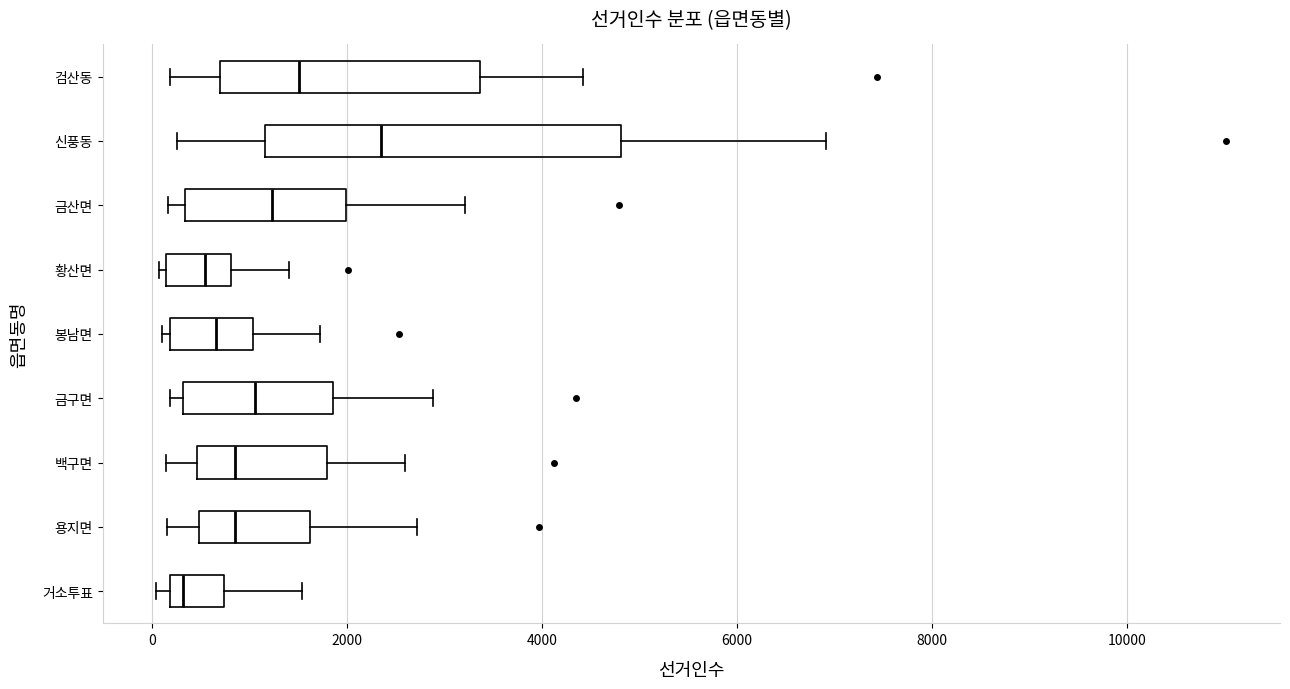

Reading bottom to top, read every box against the x-axis: the position of its median line, the range the box covers, and the ends of its whiskers. The values are not printed on the chart, so give them approximately, as read against the axis.

거소투표: median 400, box 200 to 800, whiskers 0 to 1600
용지면: median 800, box 400 to 1600, whiskers 200 to 2800
백구면: median 800, box 400 to 1800, whiskers 200 to 2600
금구면: median 1000, box 400 to 1800, whiskers 200 to 2800
봉남면: median 600, box 200 to 1000, whiskers 0 to 1800
황산면: median 600, box 200 to 800, whiskers 0 to 1400
금산면: median 1200, box 400 to 2000, whiskers 200 to 3200
신풍동: median 2400, box 1200 to 4800, whiskers 200 to 7000
검산동: median 1600, box 600 to 3400, whiskers 200 to 4400